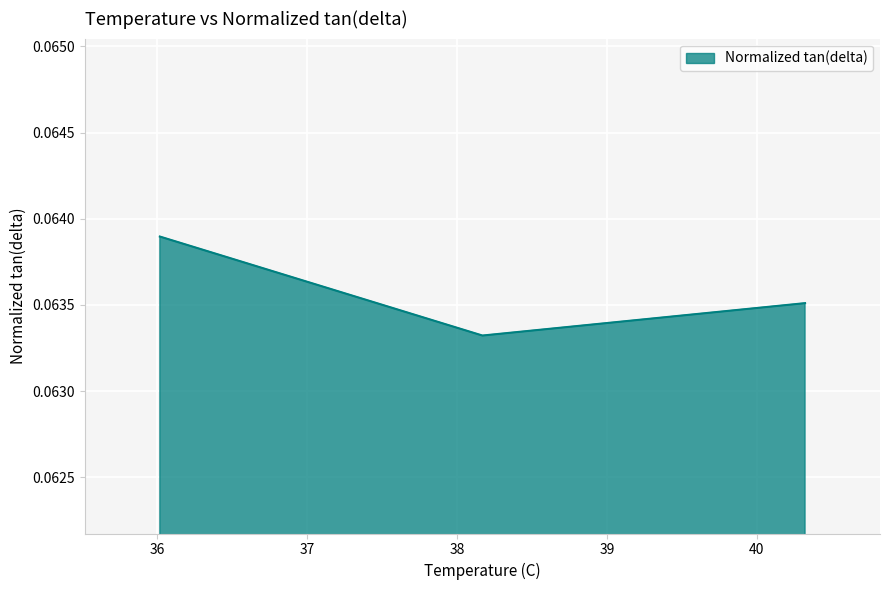

How many values are between 0 and 1?

3